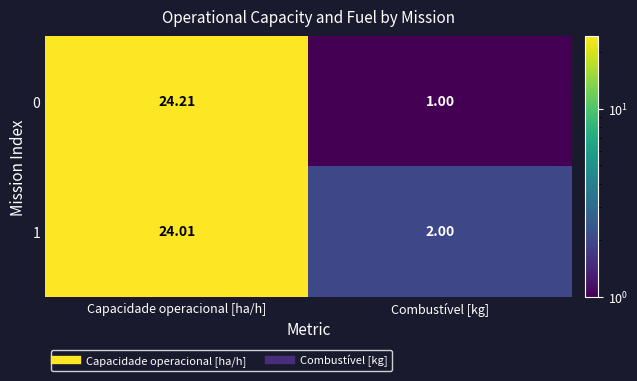

What is the maximum value shown in the chart?

24.2